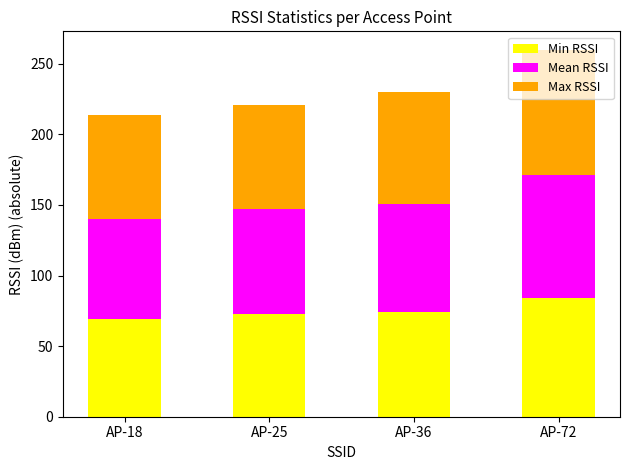

How many data points does each series have?

4